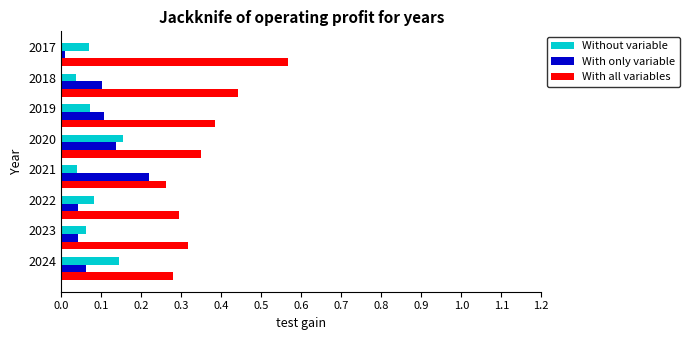

What is the sum of all With all variables values?

2.9